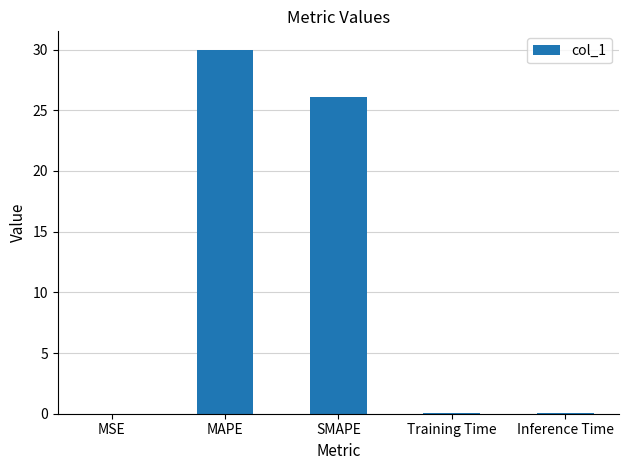

Which has a higher value, MAPE or Training Time?

MAPE